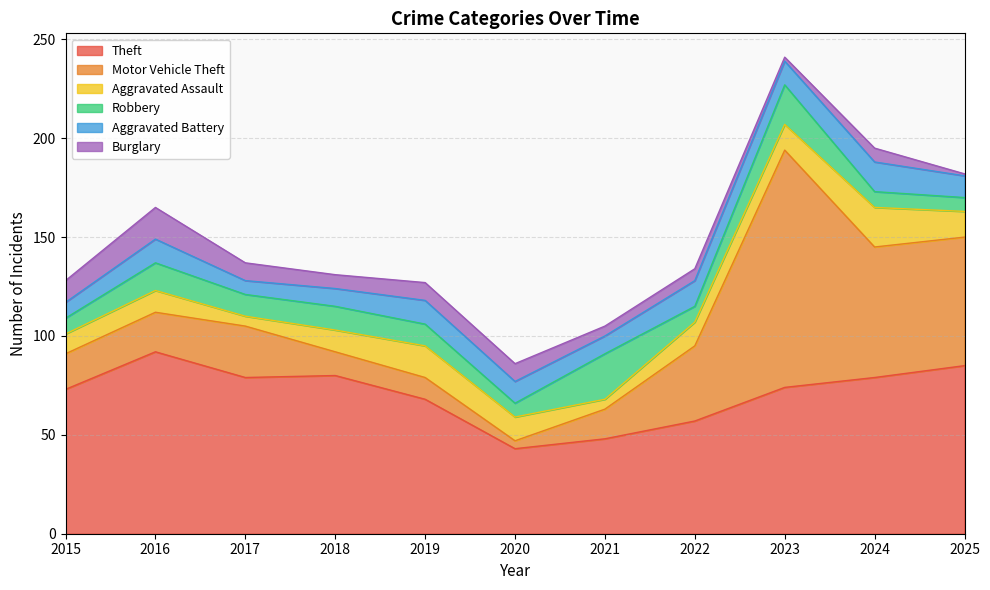

List the labels in order of Aggravated Battery value, largest first.

2024, 2022, 2016, 2019, 2023, 2020, 2025, 2018, 2021, 2015, 2017